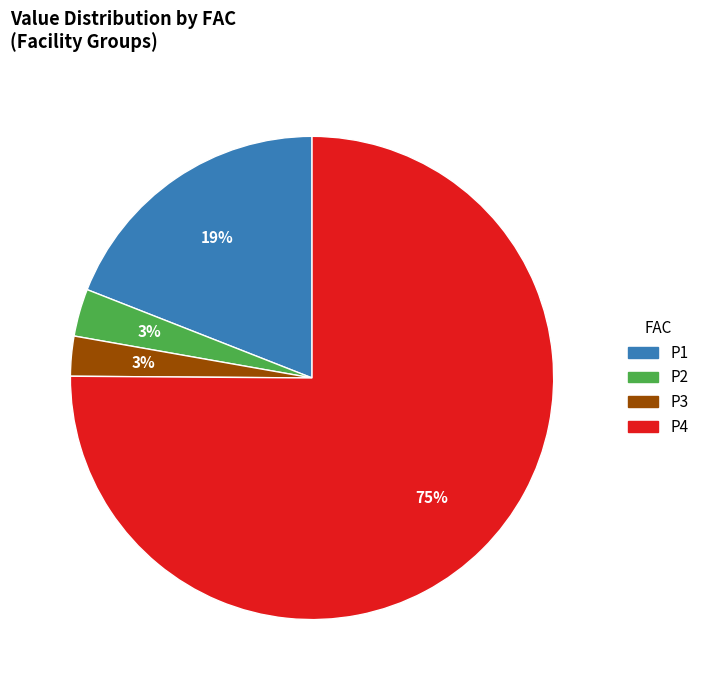

Does P4 represent more than half of the total?

Yes